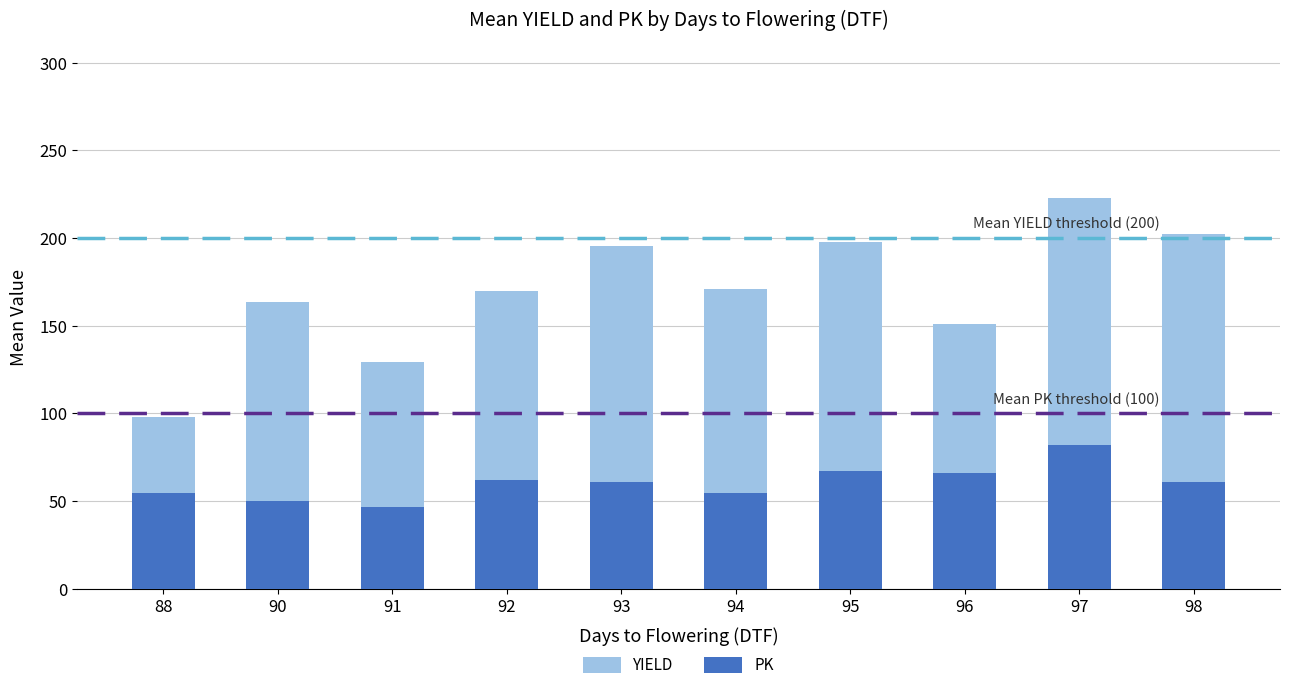

What is the total value across all series at 96?

151.0